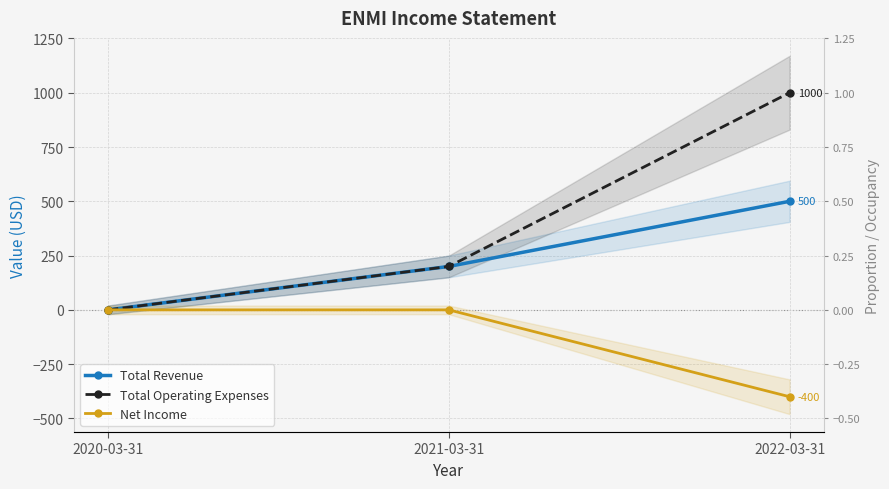

The value of Total Operating Expenses at 2020-03-31 is 665. True or false?

False